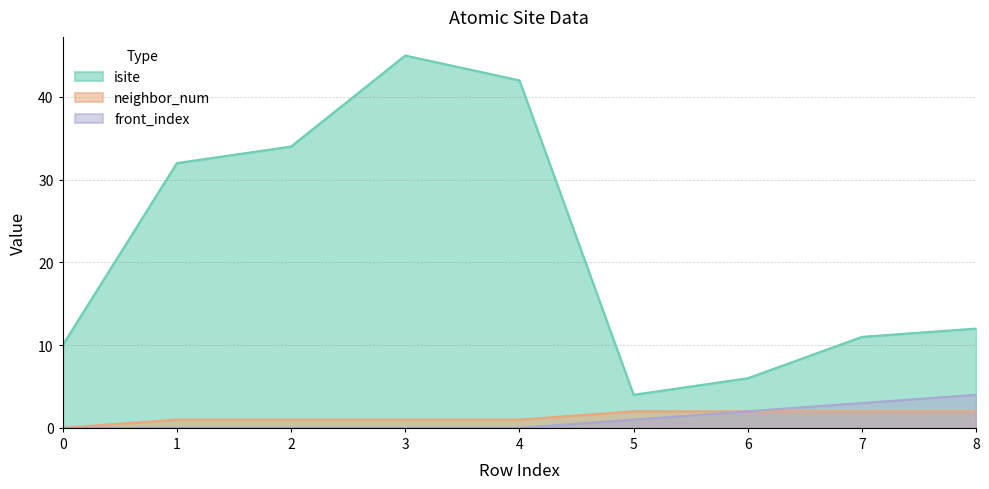

Reading left to right, list all the values displayed in this chart.

isite: 0=10	1=32	2=34	3=45	4=42	5=4	6=6	7=11	8=12
neighbor_num: 0=0	1=1	2=1	3=1	4=1	5=2	6=2	7=2	8=2
front_index: 0=0	1=0	2=0	3=0	4=0	5=1	6=2	7=3	8=4